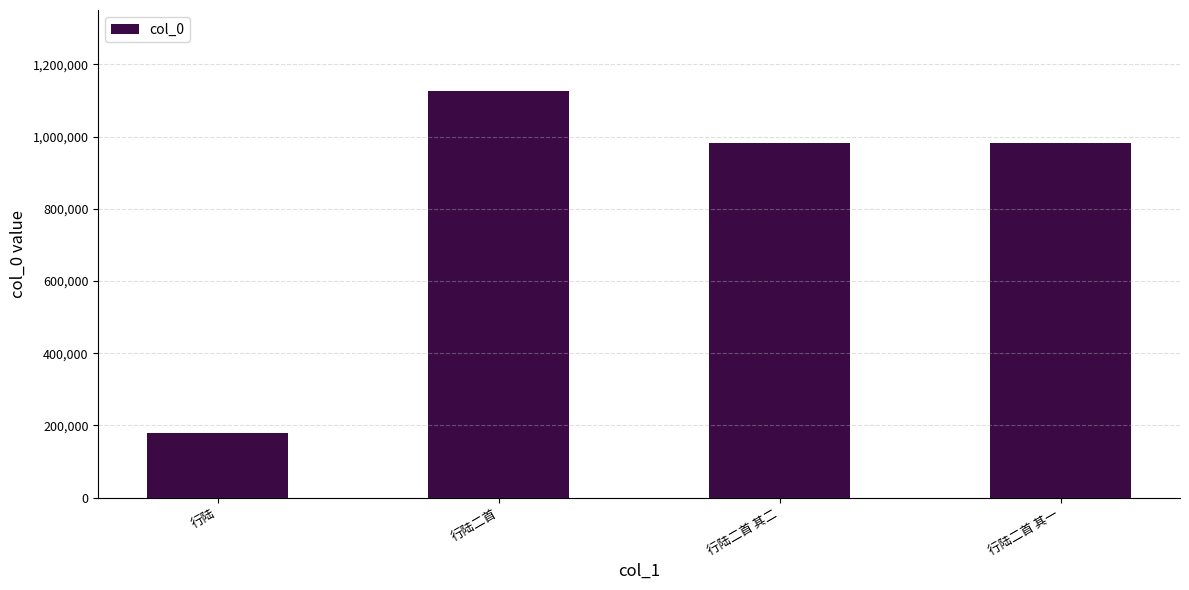

What is the difference between the values at 行陆 and 行陆二首?

945752